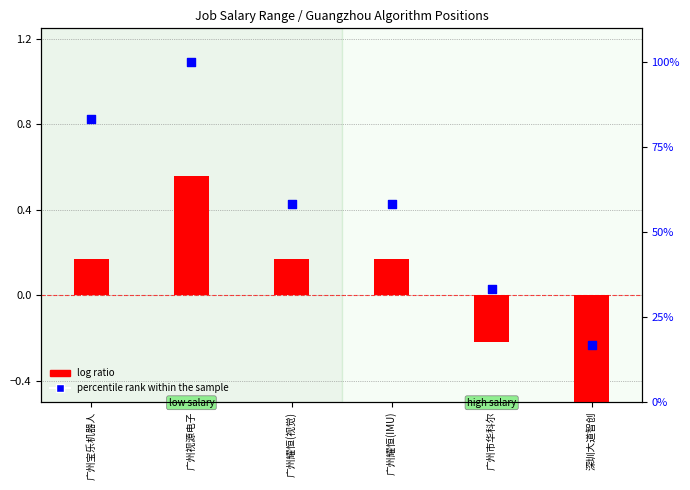

At how many categories does at least one series exceed 31?

5